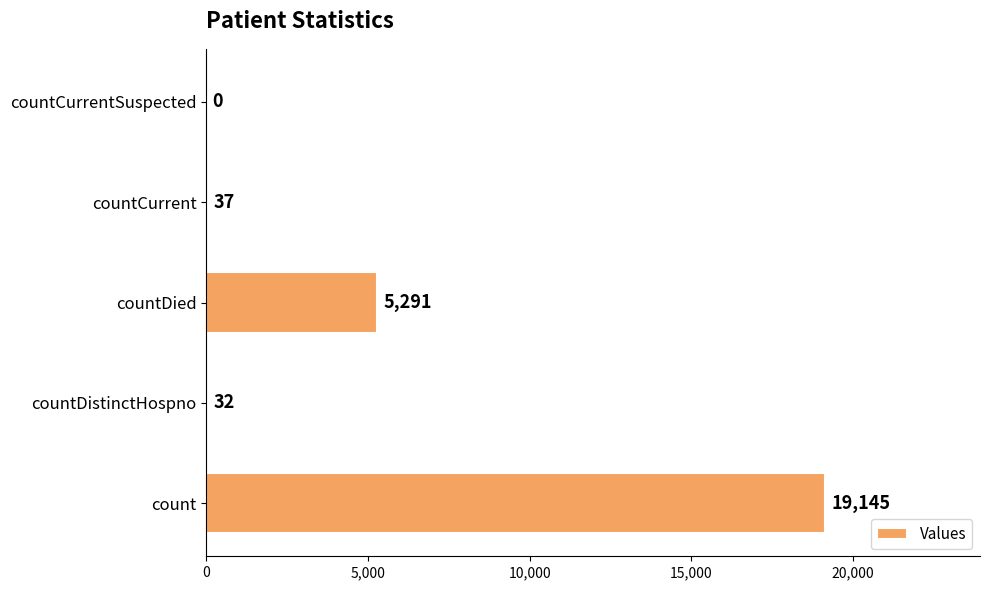

The value at countCurrentSuspected is 0. True or false?

True